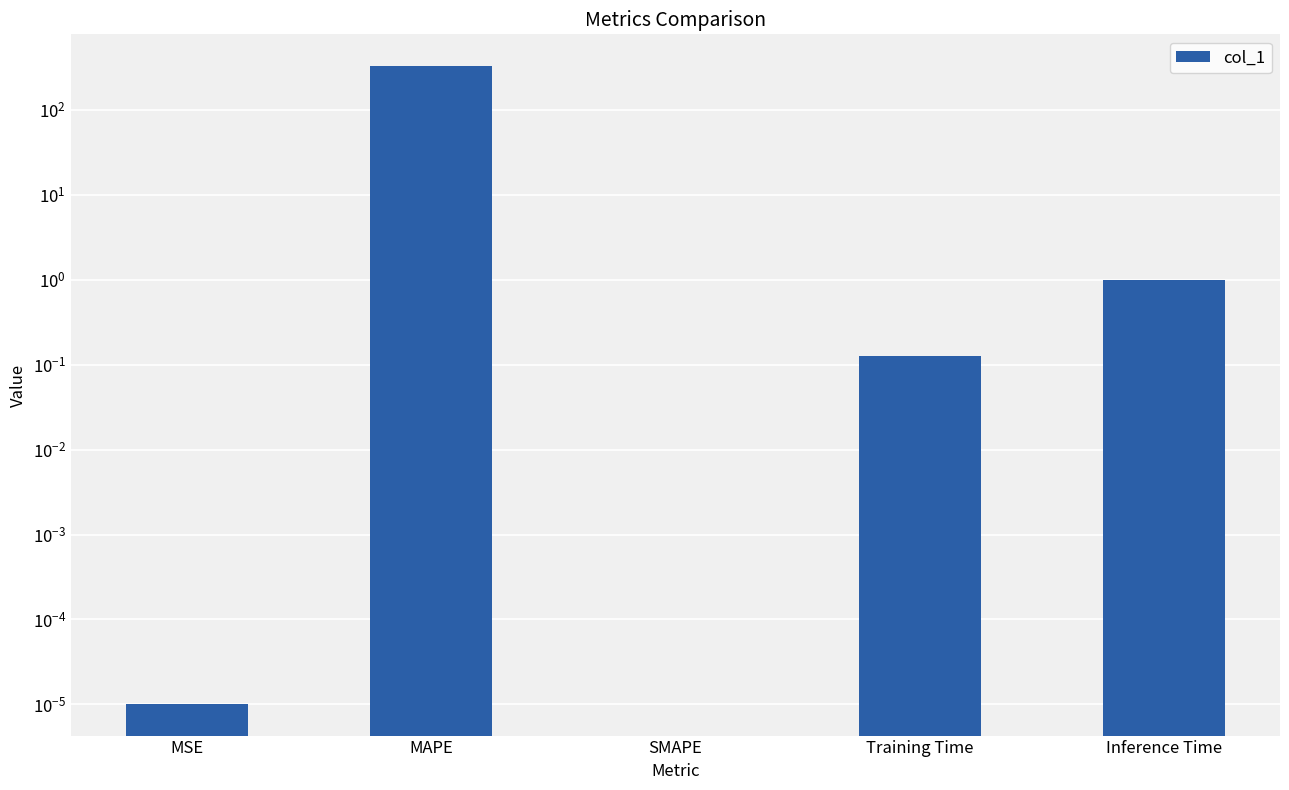

The chart shows a value of -180.7 at SMAPE. True or false?

False